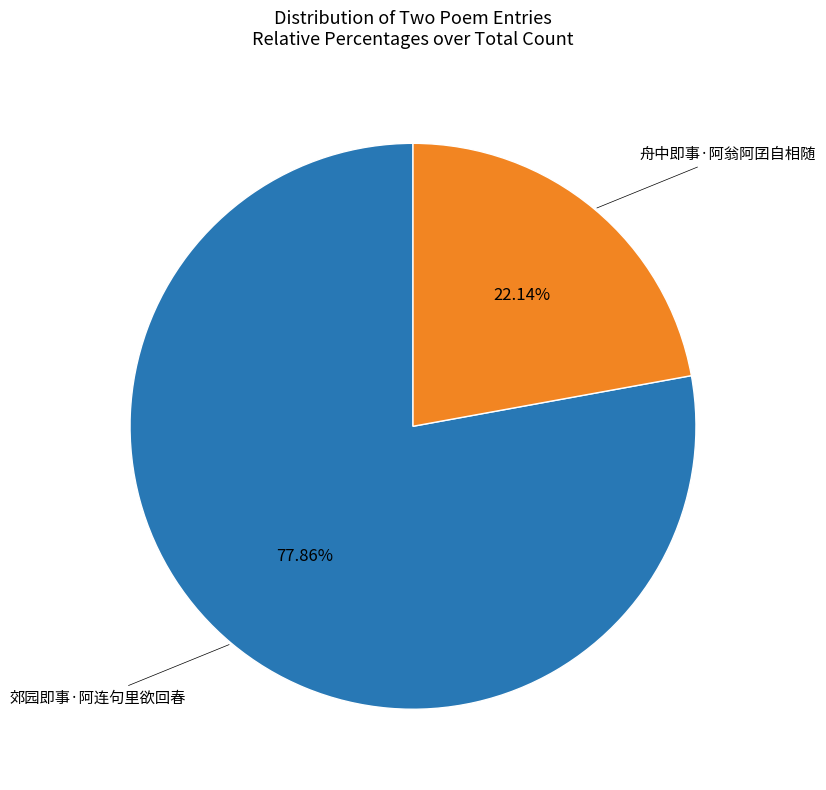

Is there any slice that represents more than half of the pie?

Yes